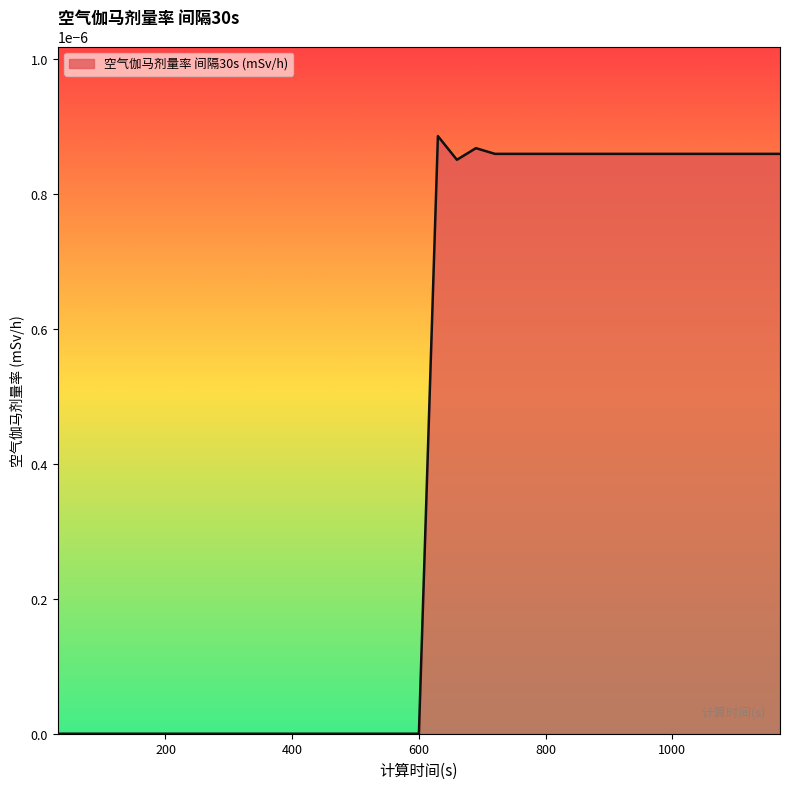

How many lines are shown in the chart?

1